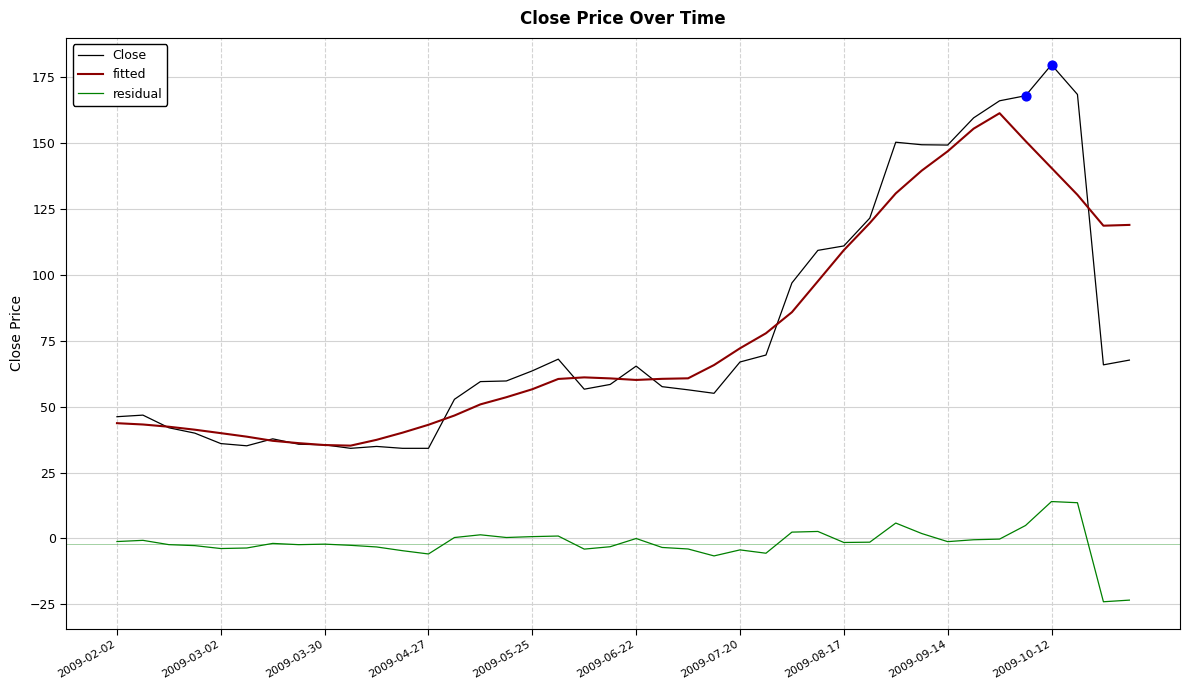

What are all the series names shown in the legend?

Close, fitted, residual